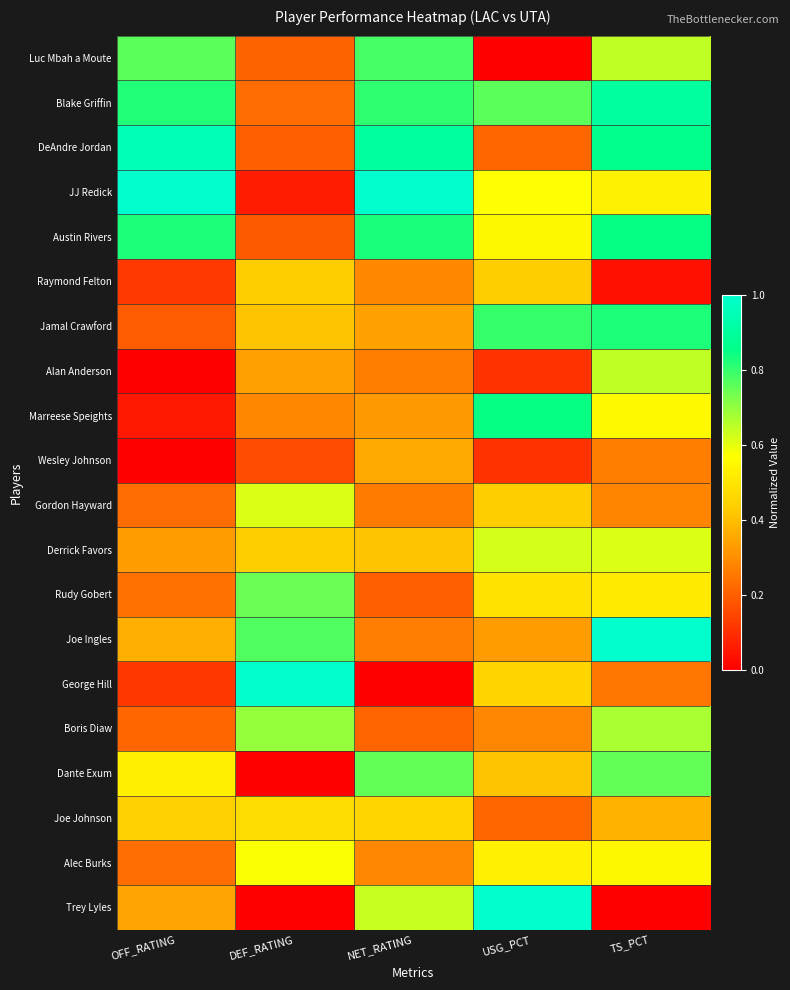

Between DEF_RATING and TS_PCT, which is larger?

TS_PCT